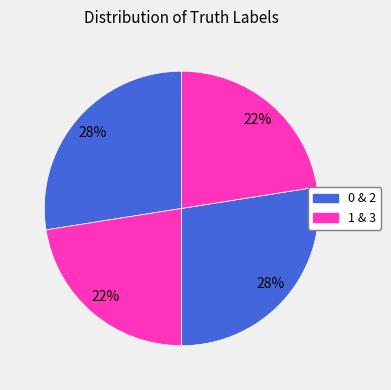

What is the smallest slice in the pie chart?

1